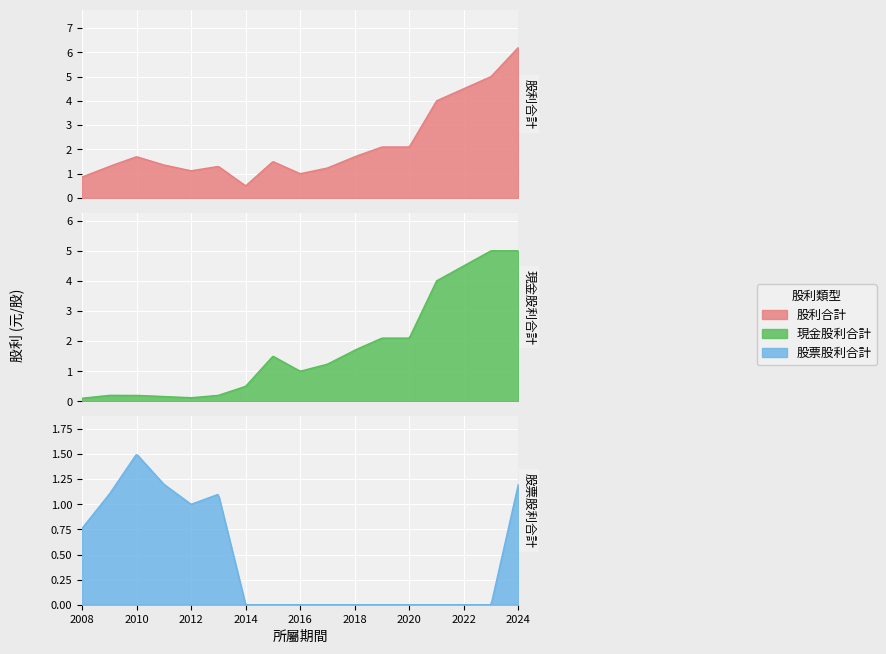

What is the difference between the maximum and second lowest values in the 現金股利合計 series?

4.9